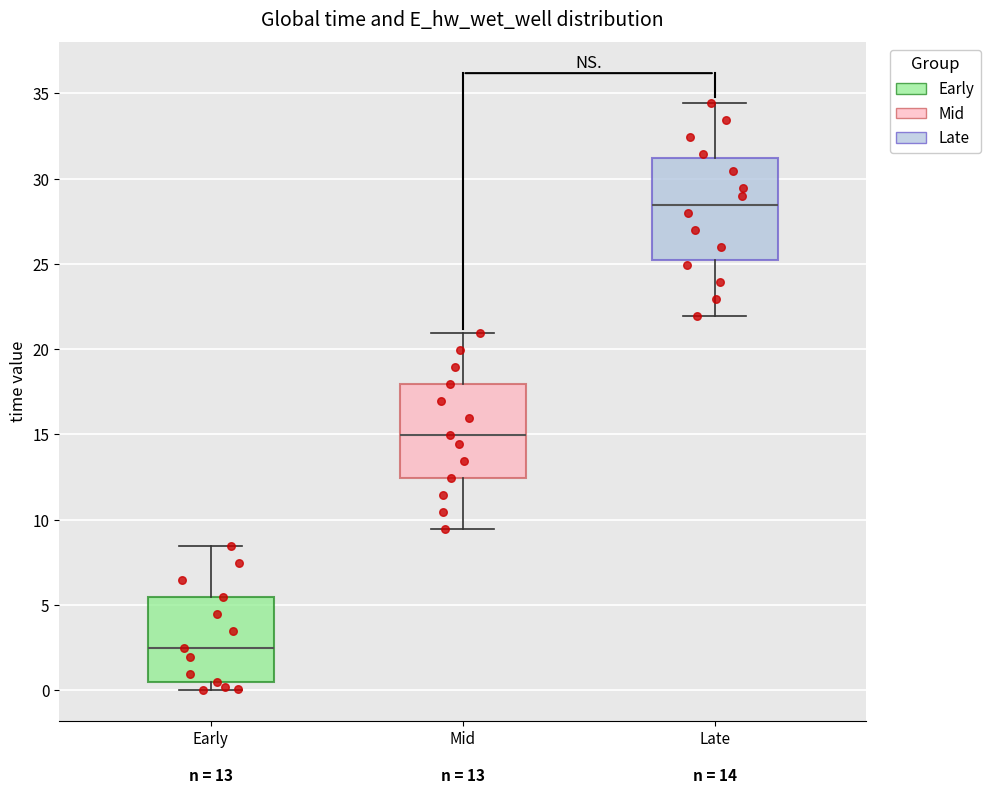

Comparing the boxes themselves (not the whiskers), which one is the tallest?

Late